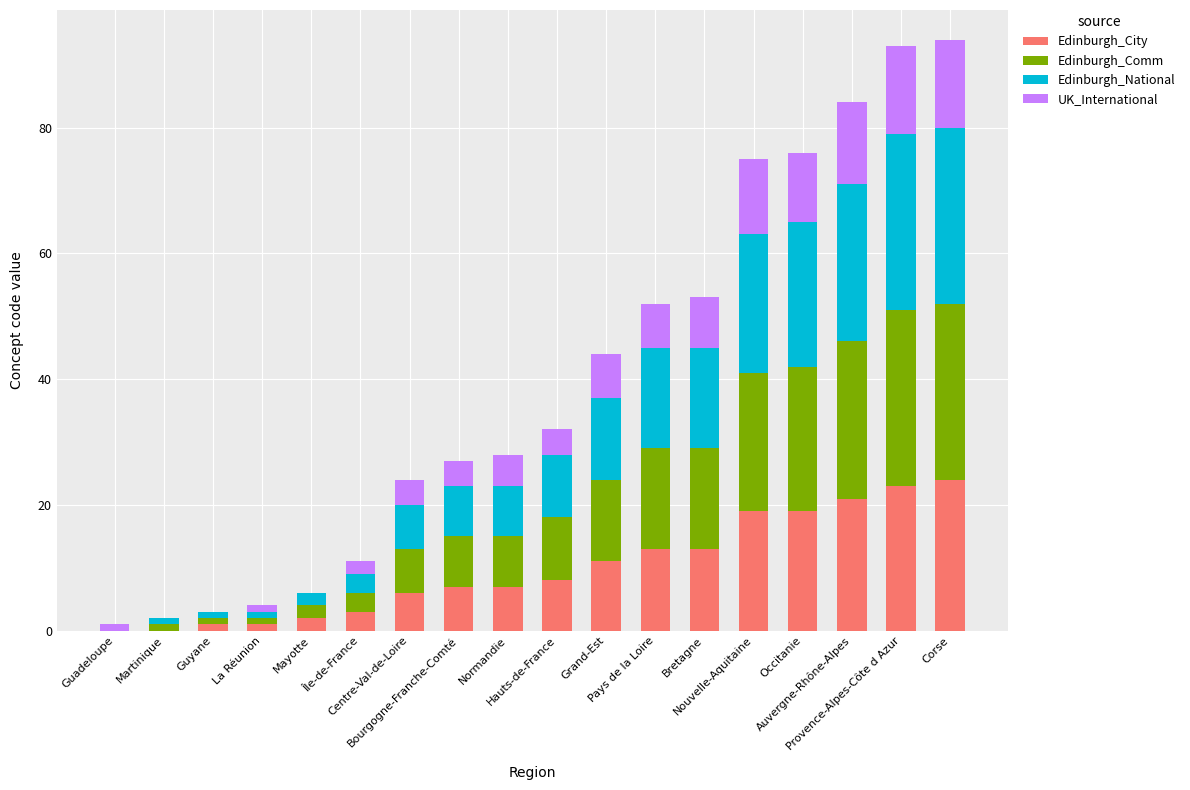

What is the highest value of the Edinburgh_City series?

24